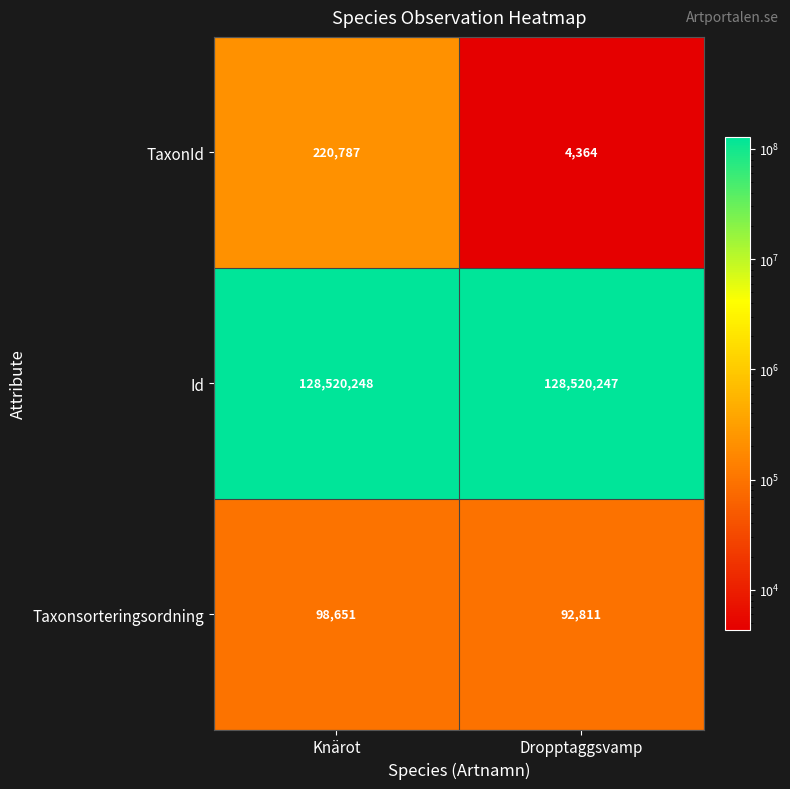

Reading right to left, list all the values displayed in this chart.

TaxonId: 4364	220787
Id: 128520247	128520248
Taxonsorteringsordning: 92811	98651